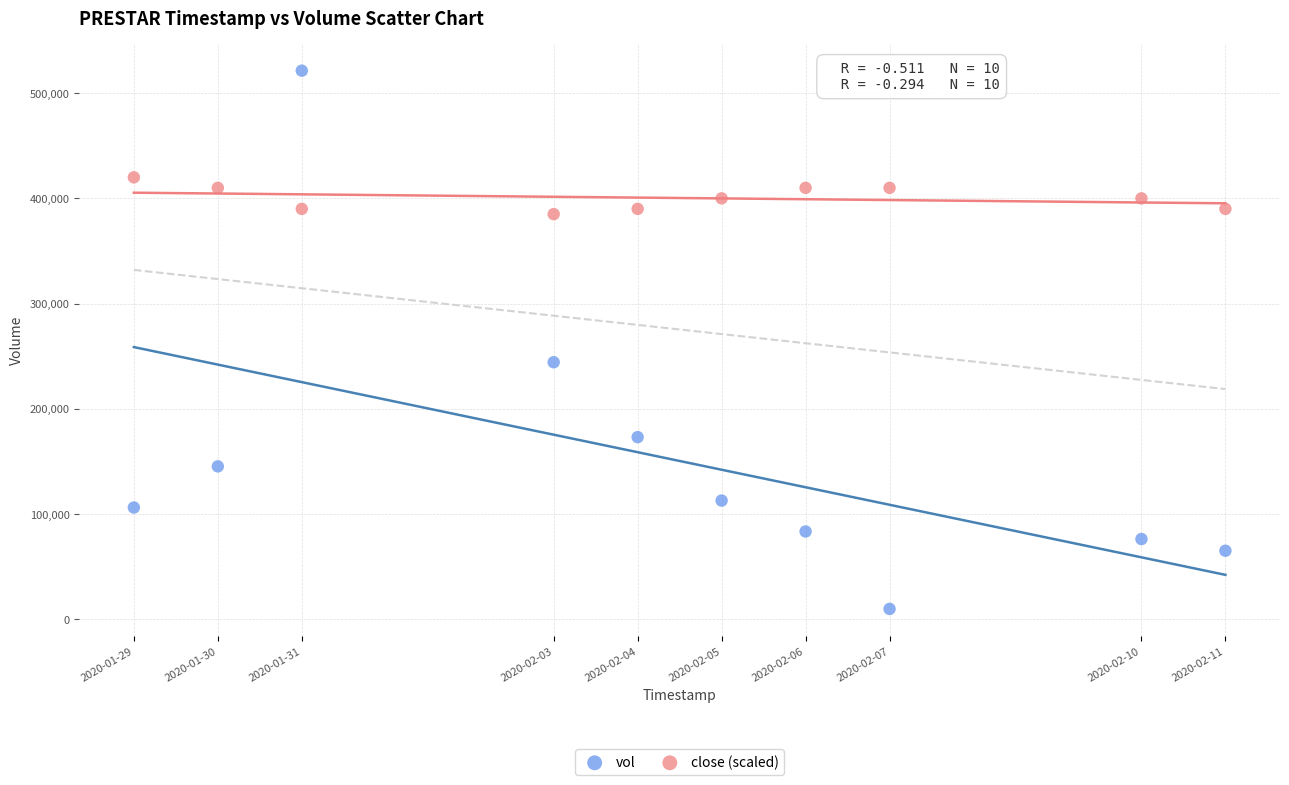

What are all the series names shown in the legend?

vol, close (scaled)